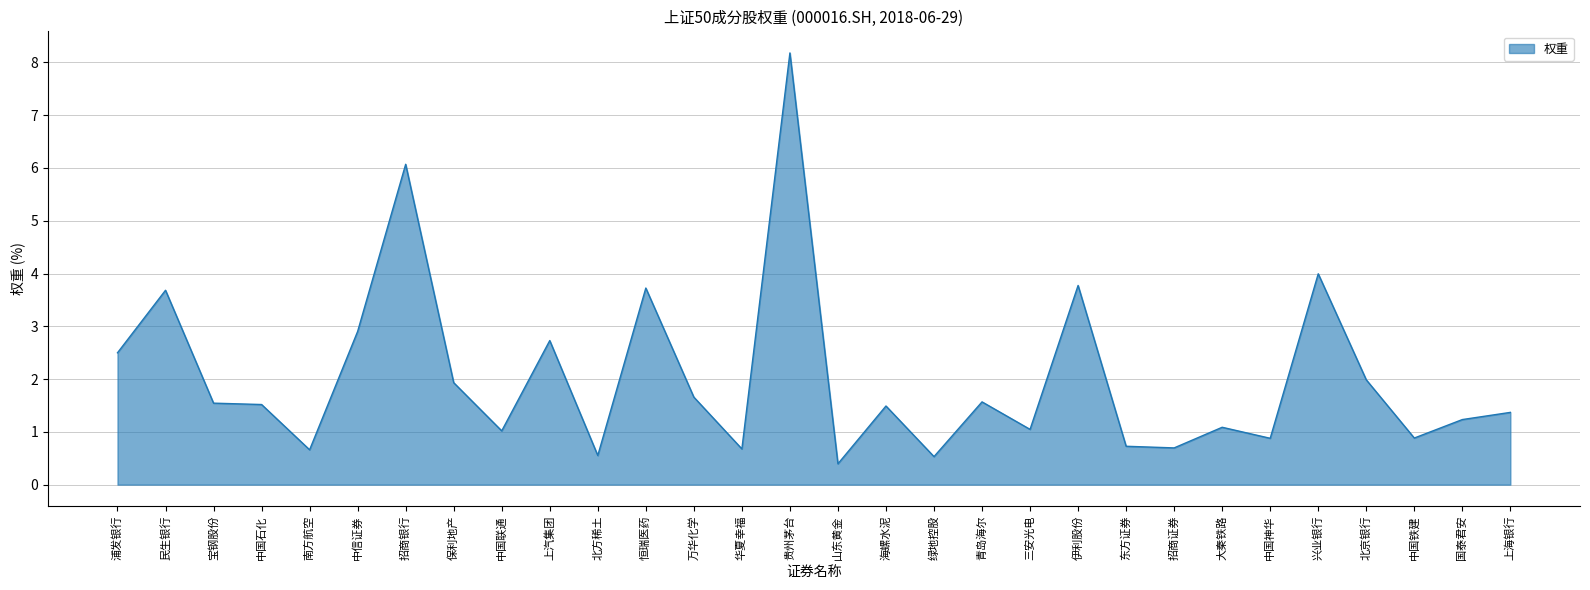

What is the greatest value displayed?

8.2